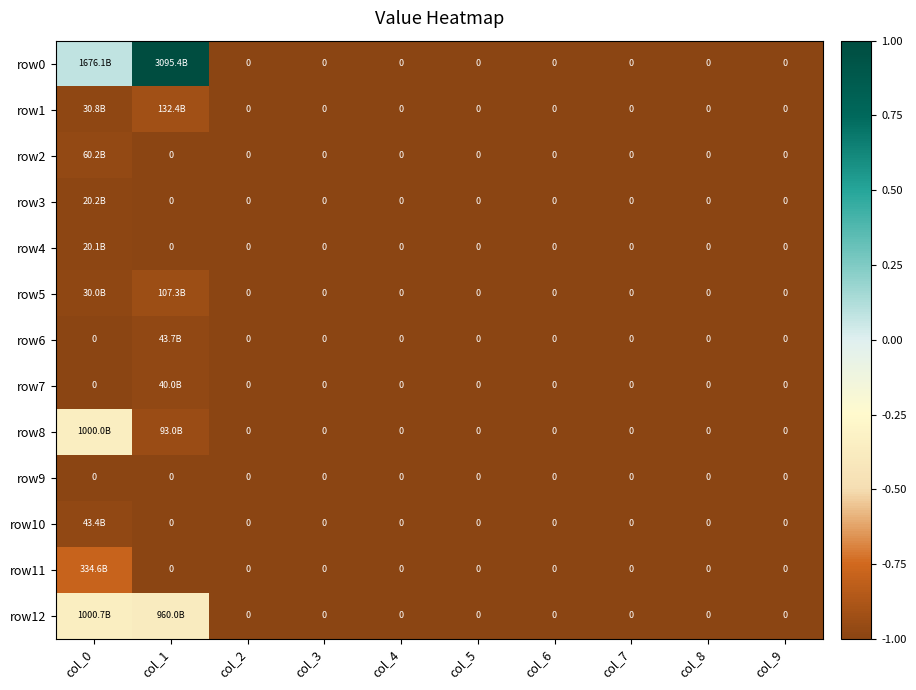

Which has a higher value, col_2 or col_0?

col_0